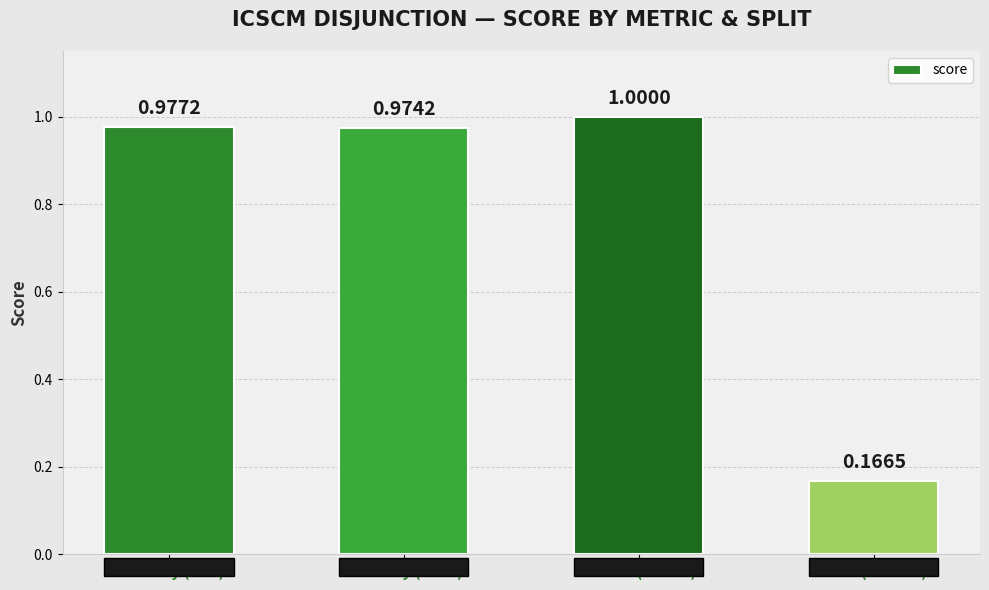

What position from the right is 01 loss (causal)?

2